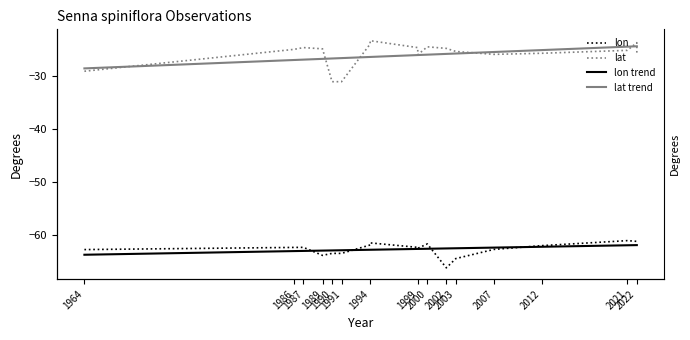

True or false: lon and lat cross at least once.

False